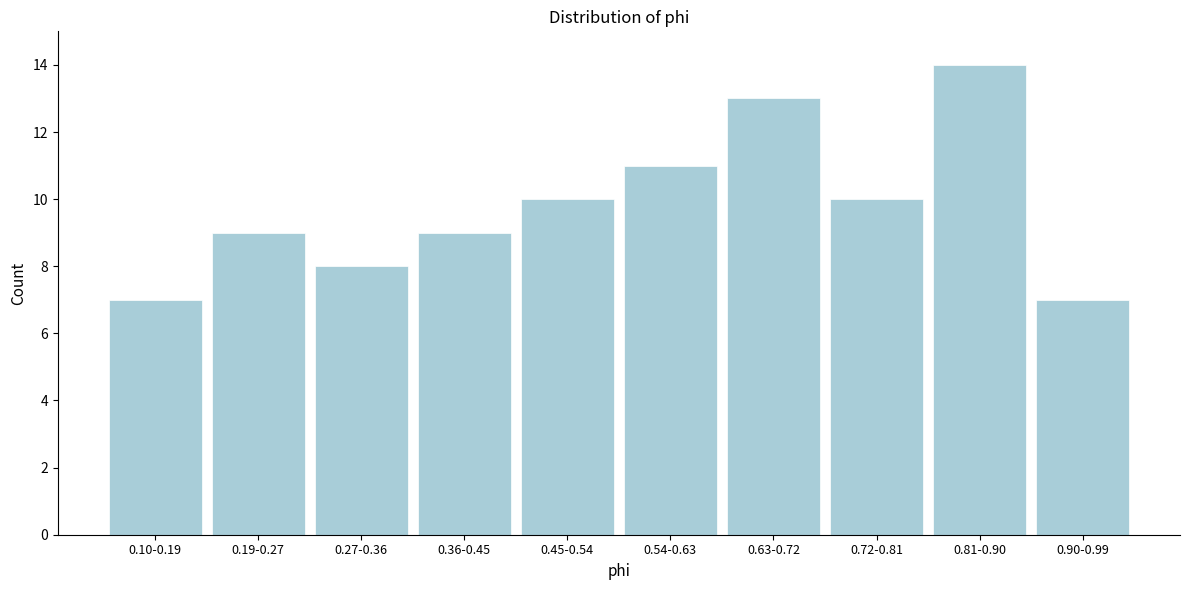

Reading left to right, transcribe all the data shown in this chart.

7	9	8	9	10	11	13	10	14	7